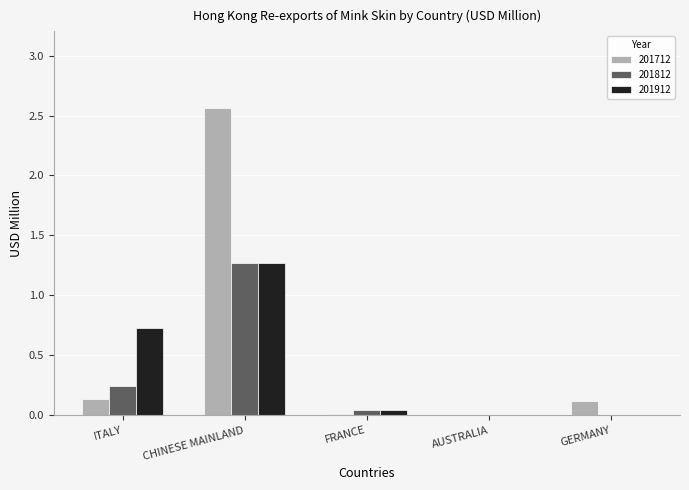

What is the total value across all series at ITALY?

1.1